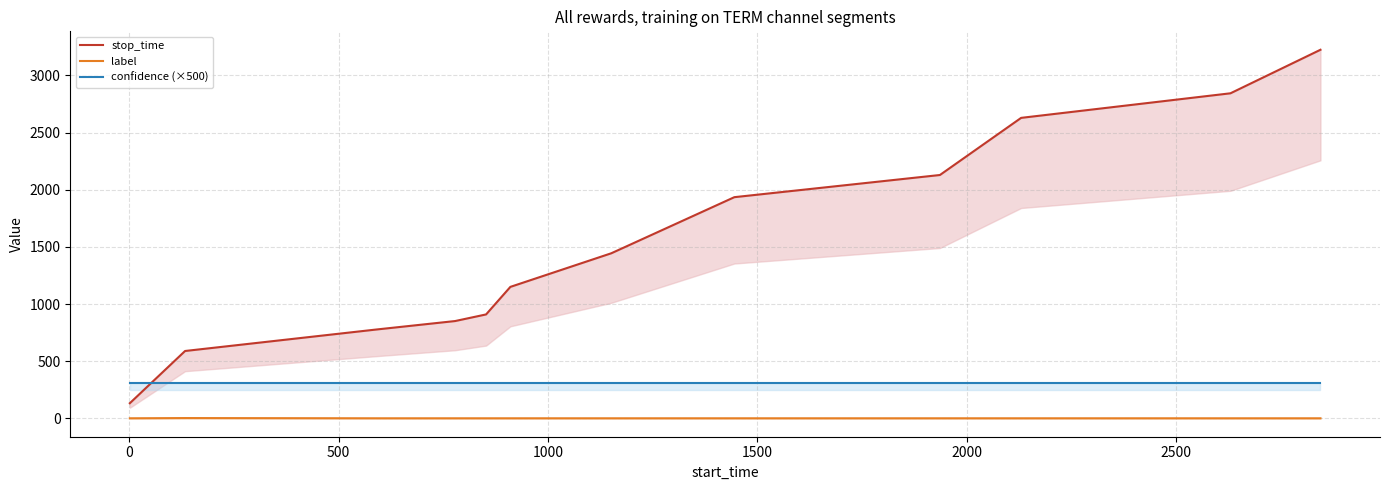

List the series in order of their overall mean, lowest first.

label, confidence (×500), stop_time